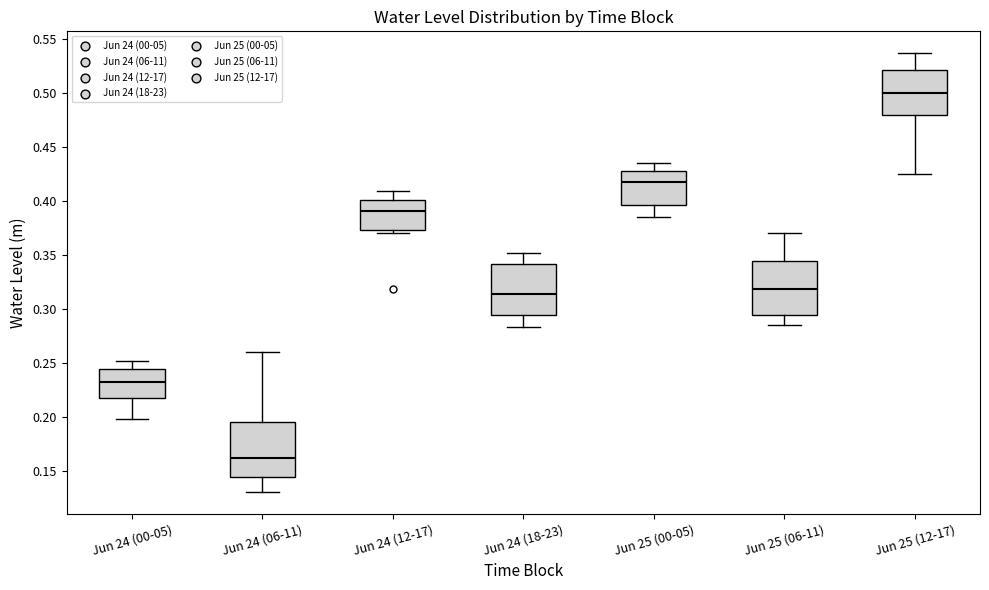

Reading left to right, transcribe this box plot: for each box, give where its median line is, the range the box spans, and where its two whiskers end, as read against the y-axis. The values are not printed on the chart, so give them approximately, as read against the axis.

Jun 24 (00-05): median 0.235, box 0.220 to 0.245, whiskers 0.200 to 0.250
Jun 24 (06-11): median 0.160, box 0.145 to 0.195, whiskers 0.130 to 0.260
Jun 24 (12-17): median 0.390, box 0.375 to 0.400, whiskers 0.370 to 0.410
Jun 24 (18-23): median 0.315, box 0.295 to 0.340, whiskers 0.285 to 0.350
Jun 25 (00-05): median 0.415, box 0.395 to 0.430, whiskers 0.385 to 0.435
Jun 25 (06-11): median 0.320, box 0.295 to 0.345, whiskers 0.285 to 0.370
Jun 25 (12-17): median 0.500, box 0.480 to 0.520, whiskers 0.425 to 0.535